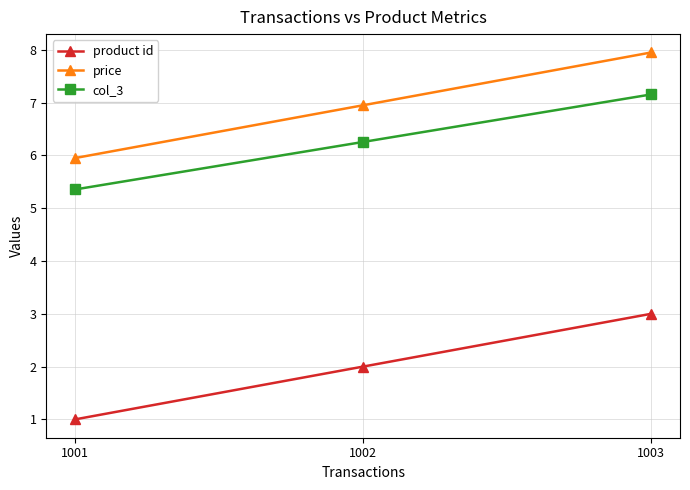

What is the average value of the col_3 series?

6.3